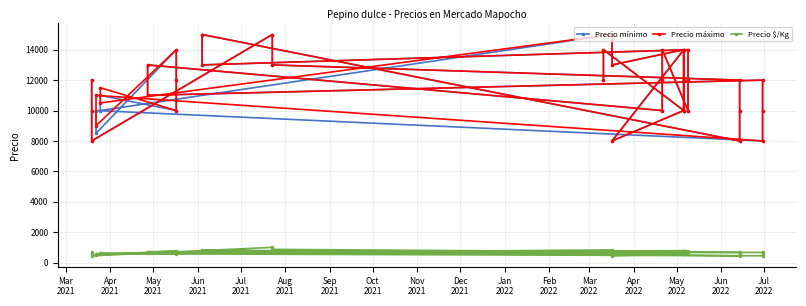

At which label is Precio $/Kg closest to 722?

Dec
2021